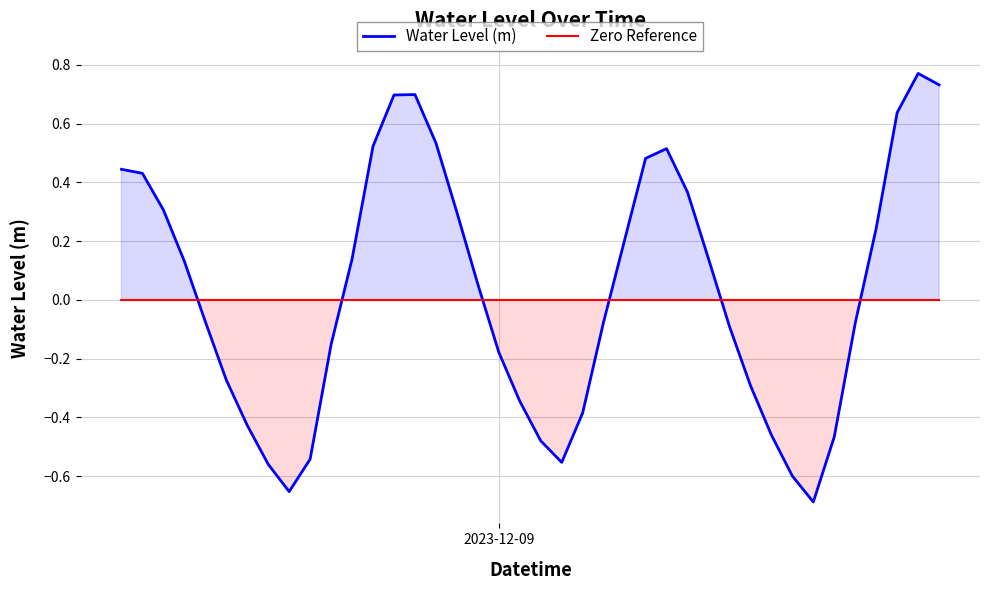

Which category has the lowest value in the Zero Reference series?

2023-12-09